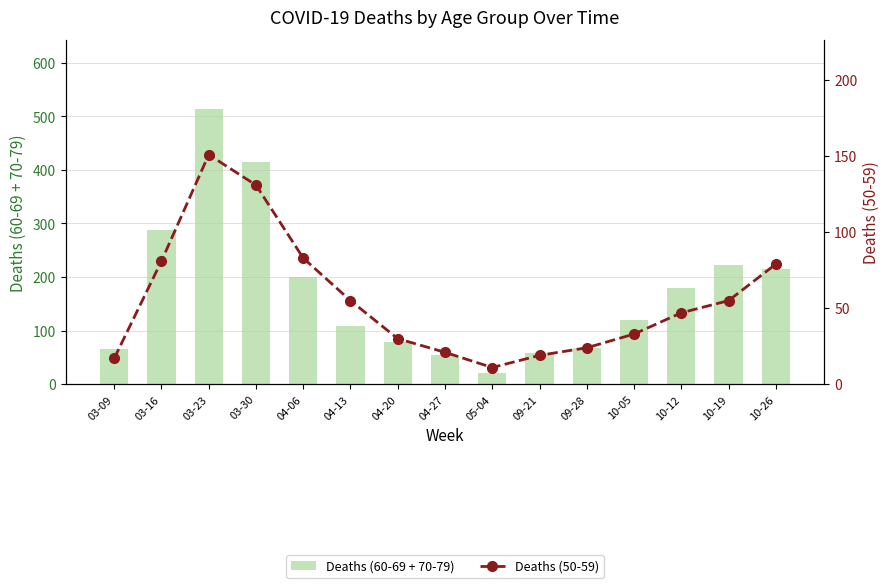

What is the value of the Deaths (50-59) bar at the 5th from the left?

83